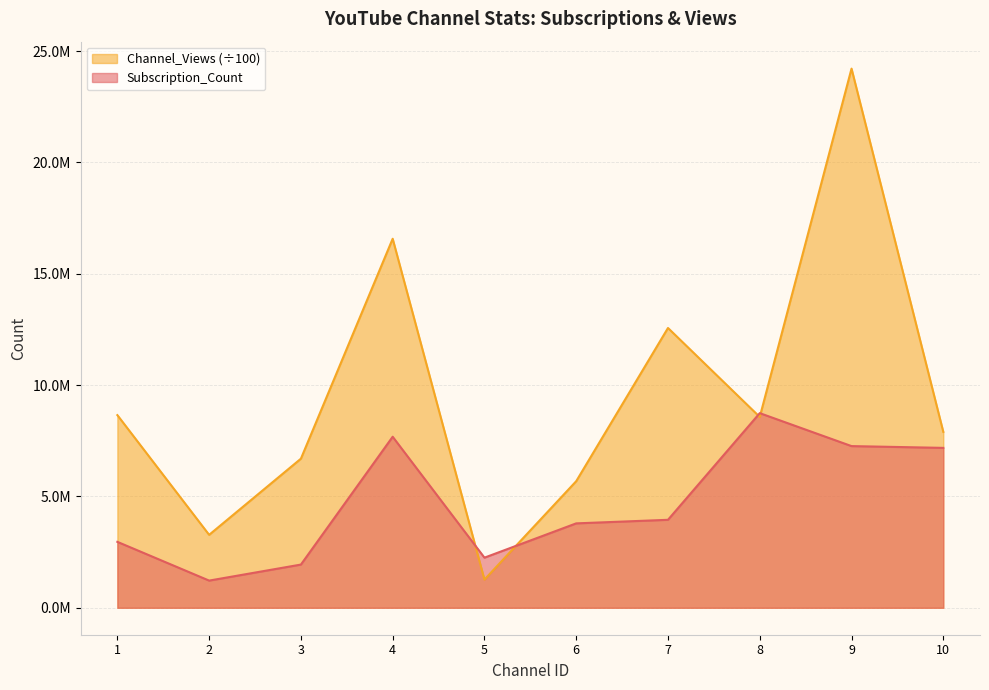

Which series has the largest range (max minus min)?

Channel_Views (÷100)